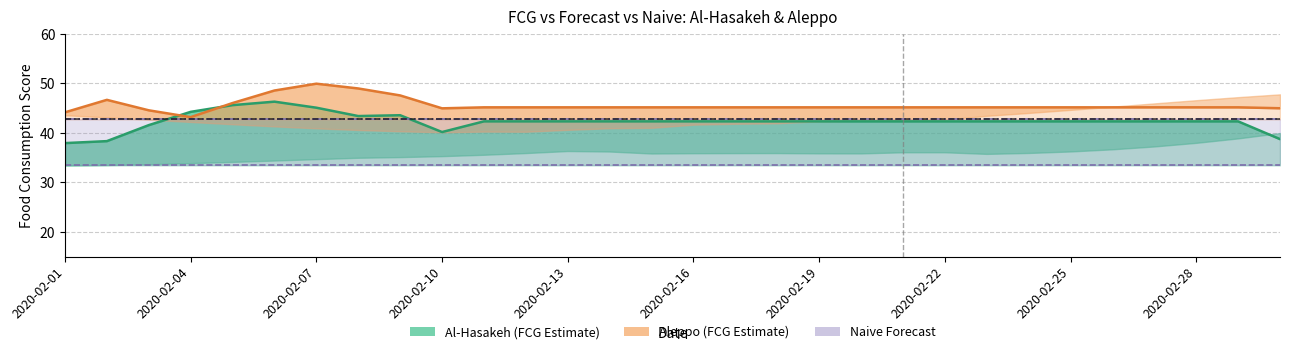

What is the spread (max minus min) of values at 2020-02-19?

11.7